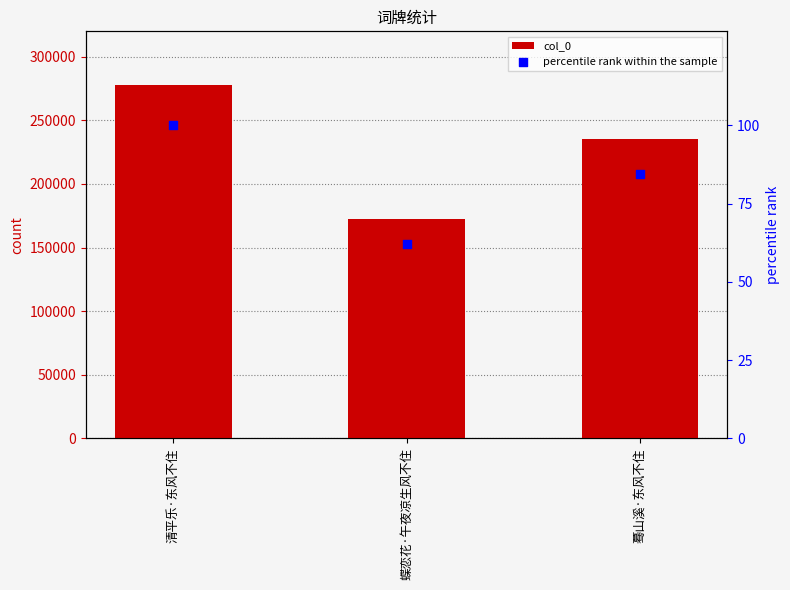

Which series has the largest total across all categories?

col_0